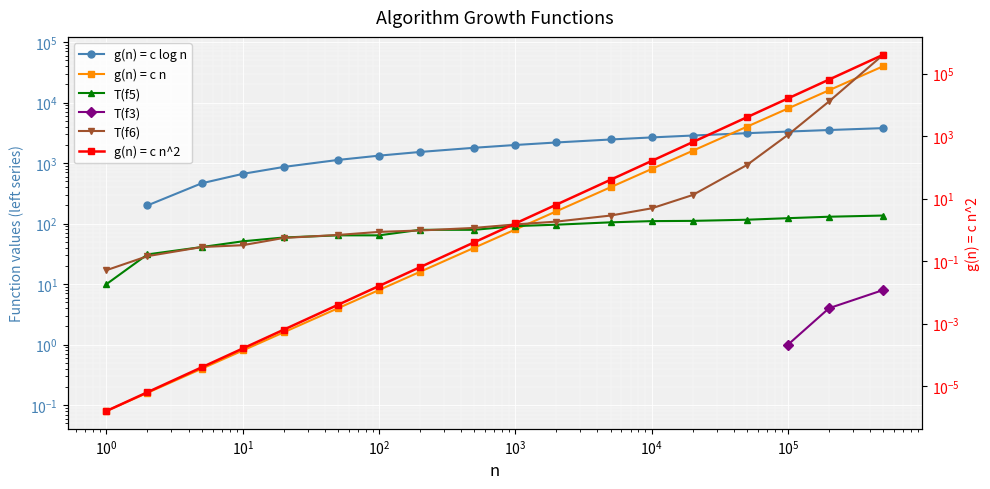

True or false: g(n) = c n has more than 1 points higher than both neighbors.

False